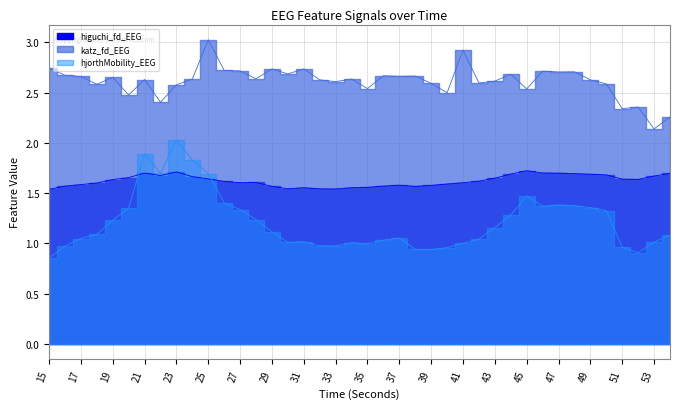

Rank the series by their average value, from highest to lowest.

katz_fd_EEG, higuchi_fd_EEG, hjorthMobility_EEG